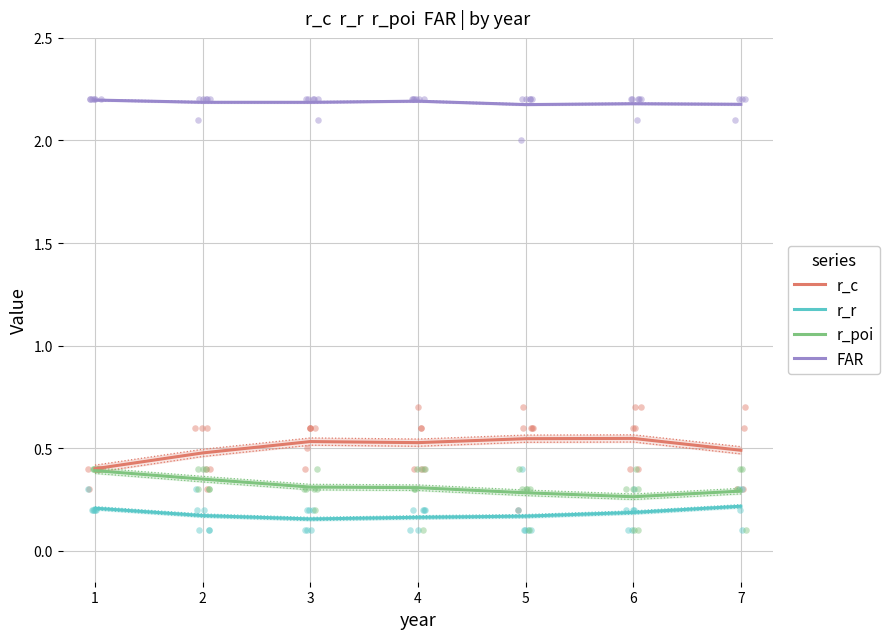

At which category is the sum across all series the highest?

1